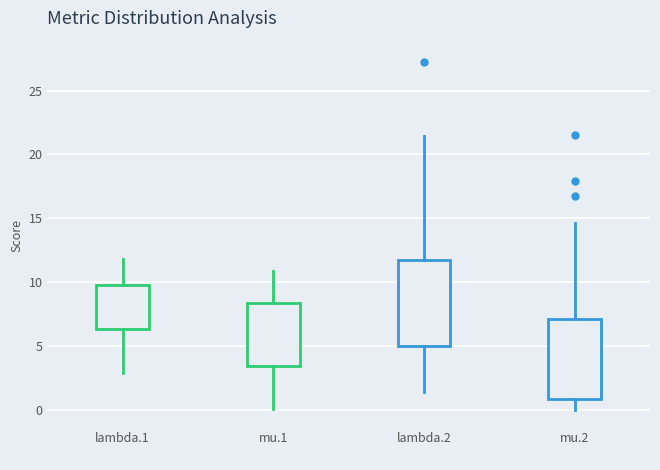

Where is the lower edge of the box for mu.2 on the y-axis? The values are not printed on the chart, so give them approximately, as read against the axis.

1.0